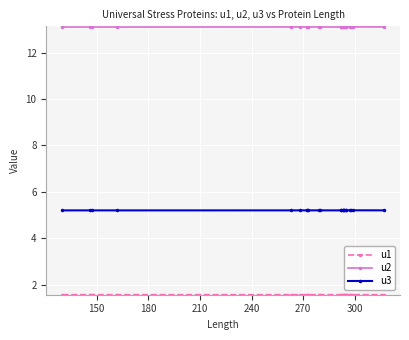

True or false: u3 and u1 intersect in this chart.

False